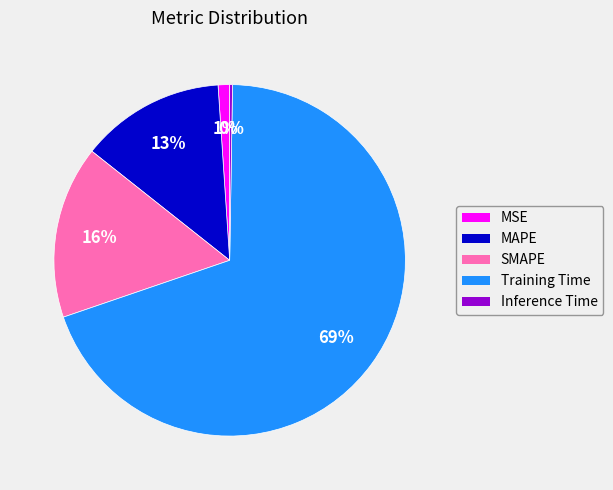

What is the largest slice in the pie chart?

Training Time